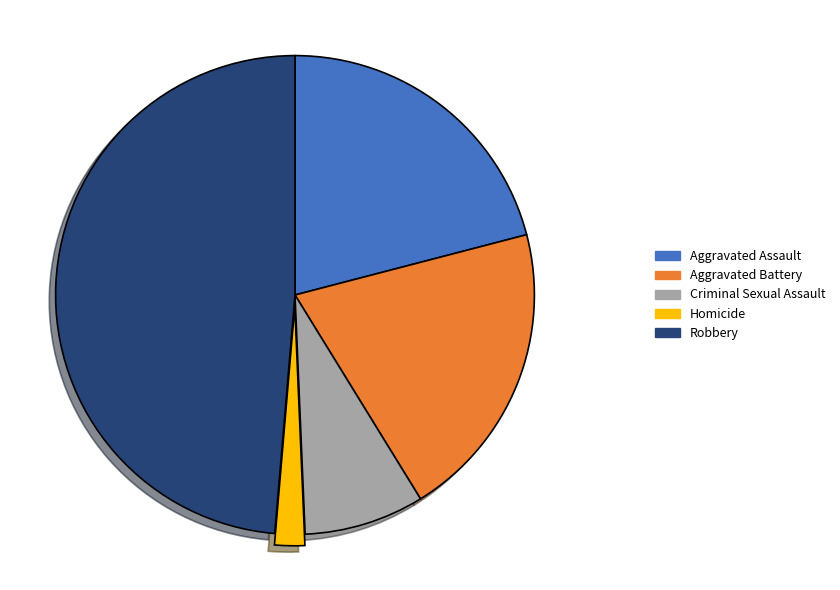

Which category has the smallest portion of the pie?

Homicide